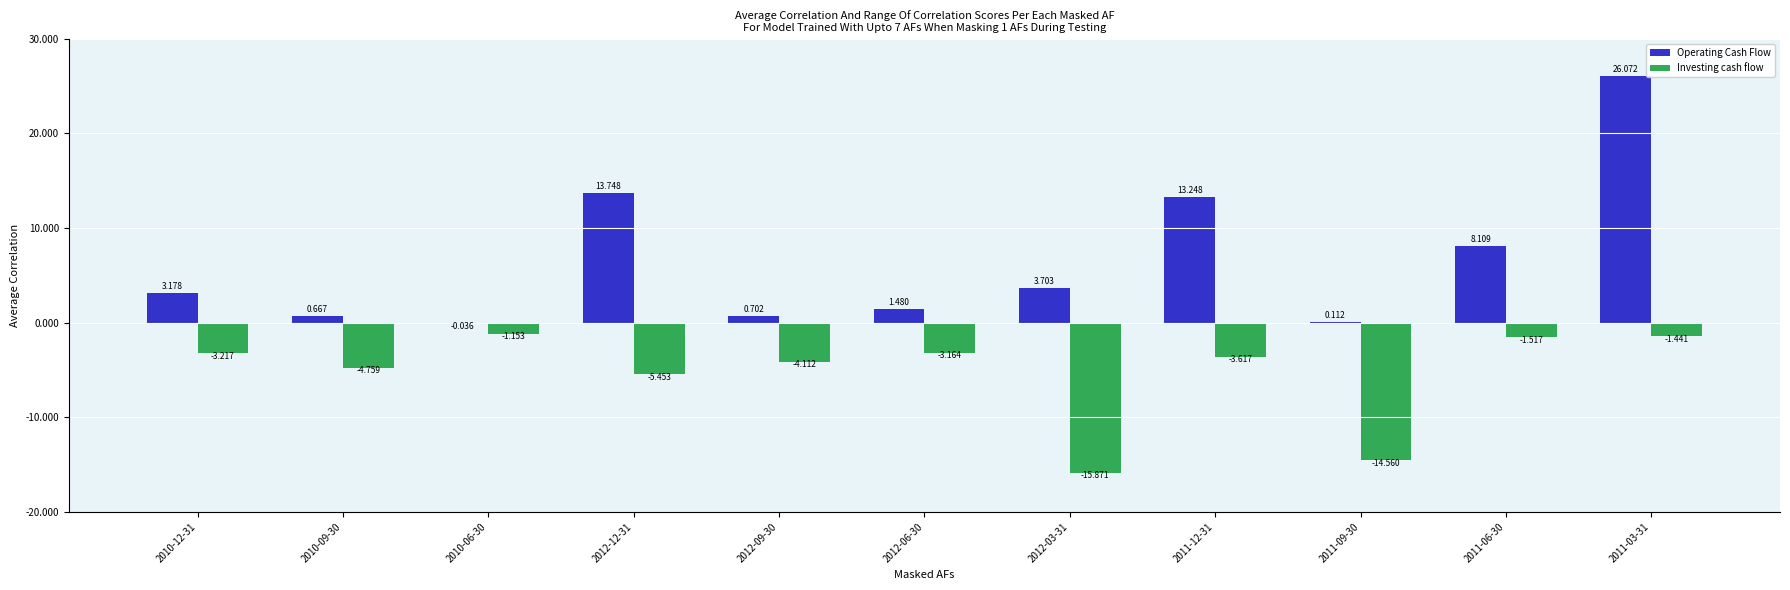

What is the lowest value of the Operating Cash Flow series?

-36000